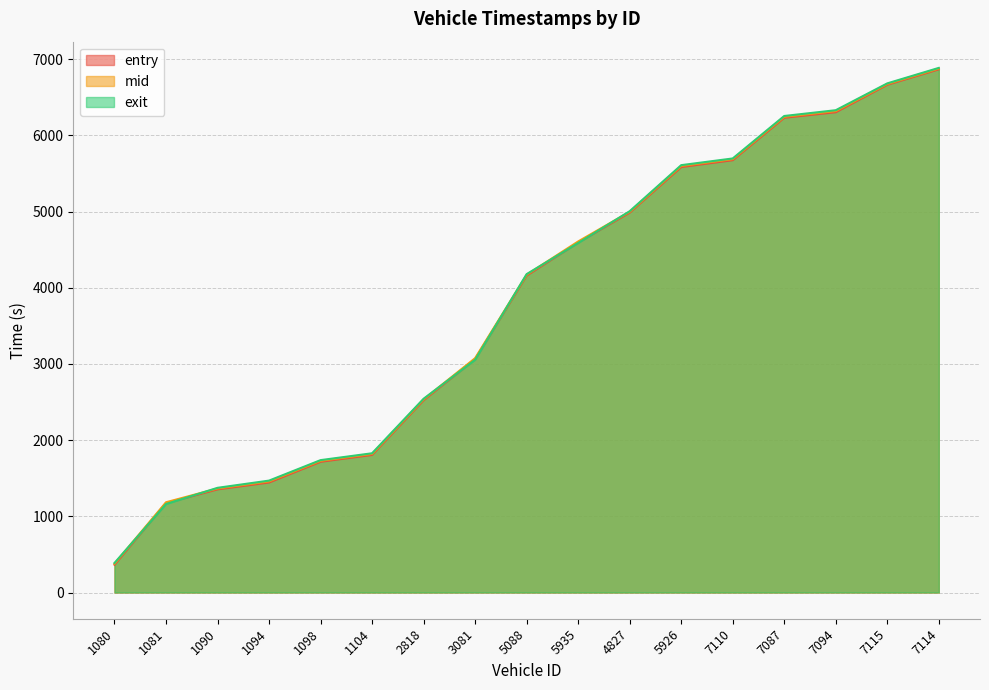

At which label is entry closest to 3615?

5088